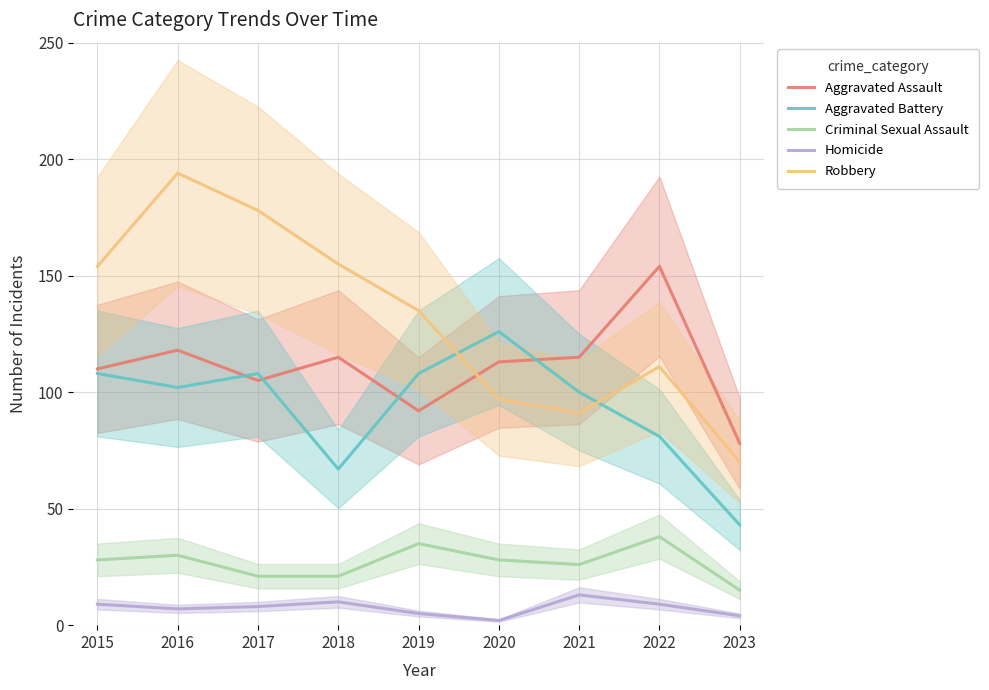

Which category has the highest value across all series?

2016